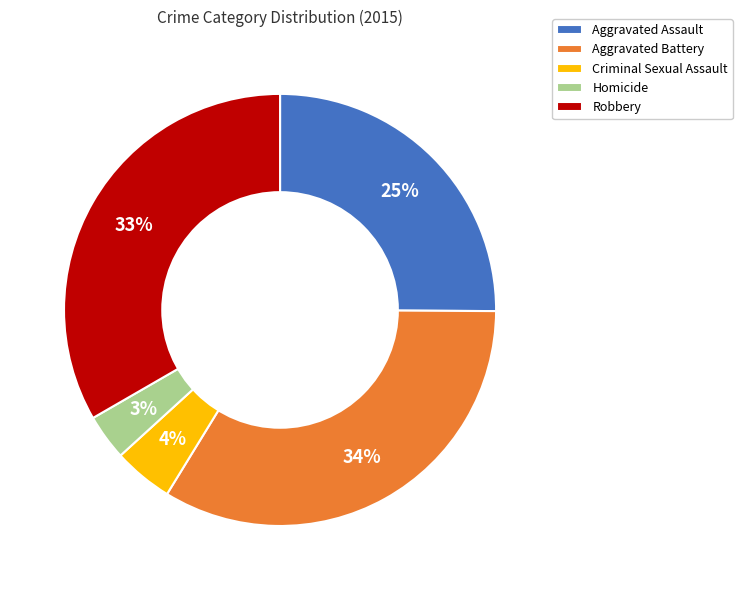

To the nearest percent, what percentage of the pie is Aggravated Assault?

25%